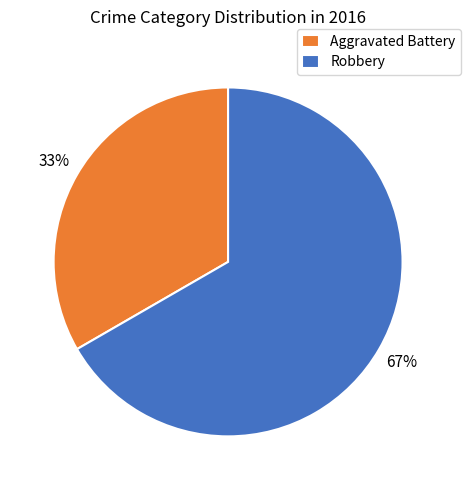

To the nearest percent, what is the combined percentage of Robbery and Aggravated Battery?

100%